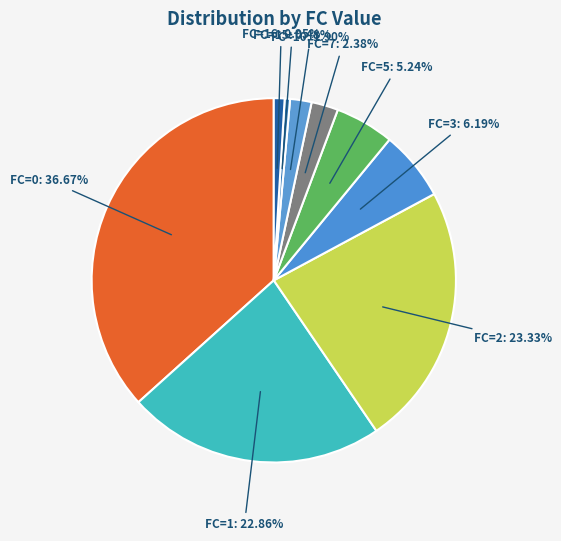

Is there a majority slice in this chart?

No